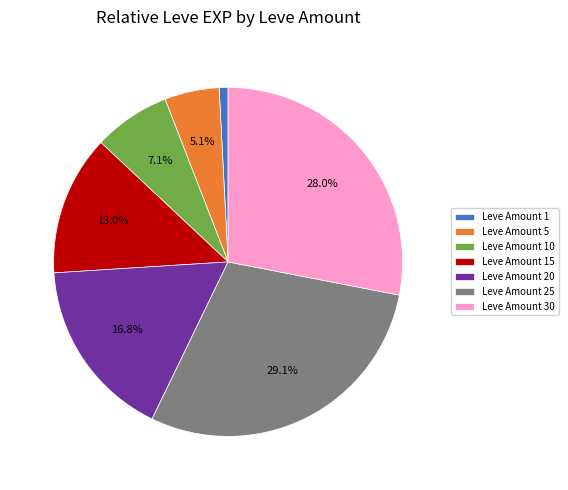

Which category has the biggest portion of the pie?

Leve Amount 25